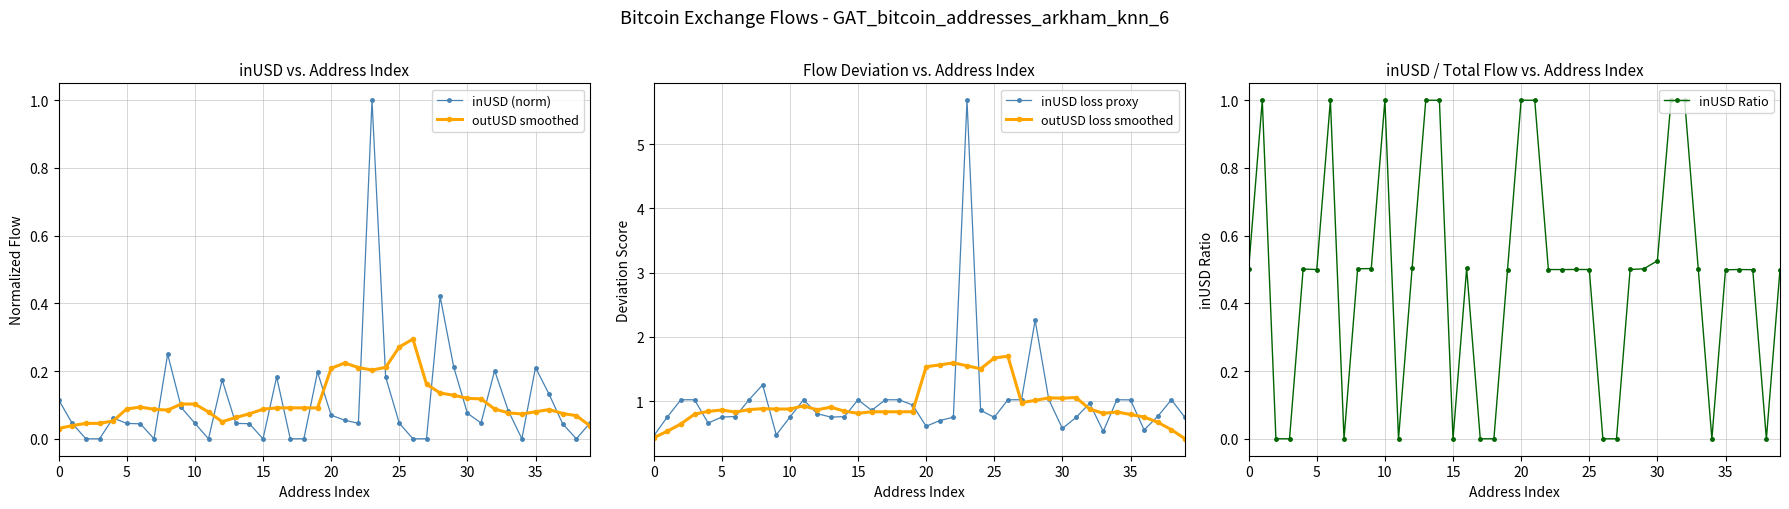

Is the value of outUSD smoothed at 18 greater than the value of outUSD loss smoothed at 14?

No